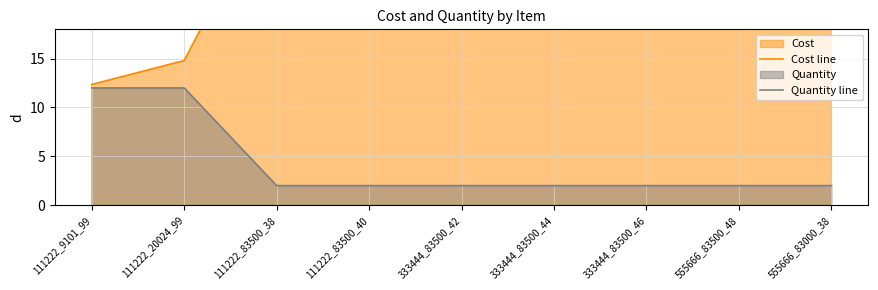

Rank the categories by Cost line value from lowest to highest.

111222_9101_99, 111222_20024_99, 111222_83500_38, 111222_83500_40, 333444_83500_42, 333444_83500_44, 333444_83500_46, 555666_83500_48, 555666_83000_38